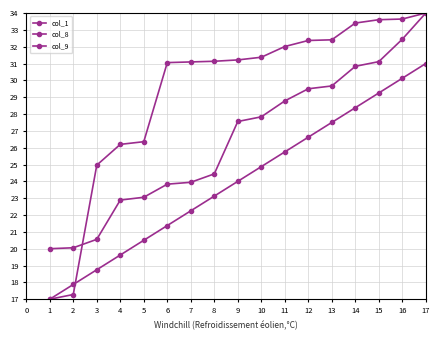

How many lines are shown in the chart?

3